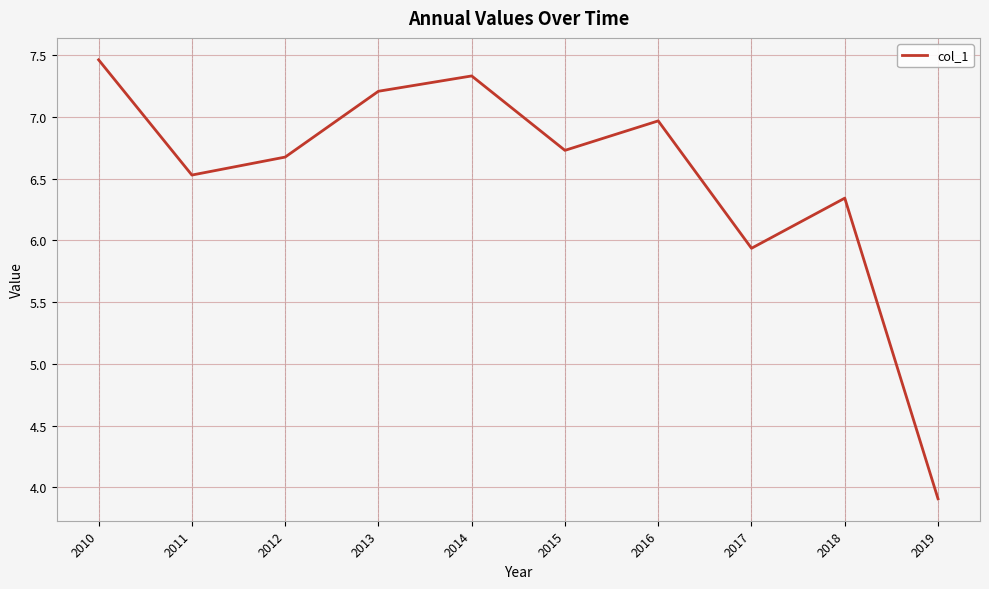

The chart shows a value of 11.9 at 2014. True or false?

False